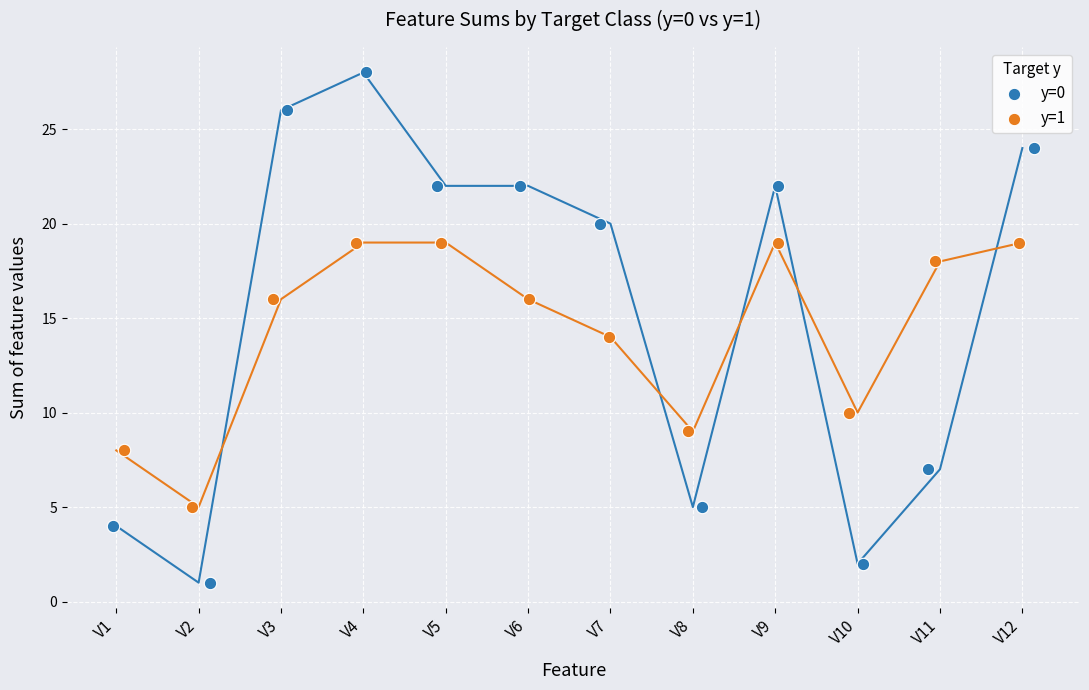

Which series has the widest spread of Y values?

y=0